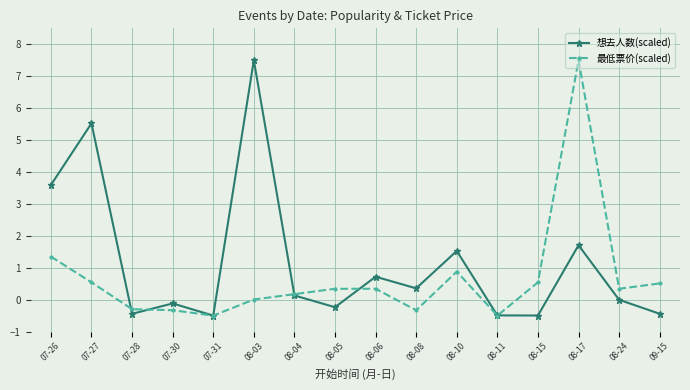

At which category does 想去人数(scaled) reach its first local peak?

07-27